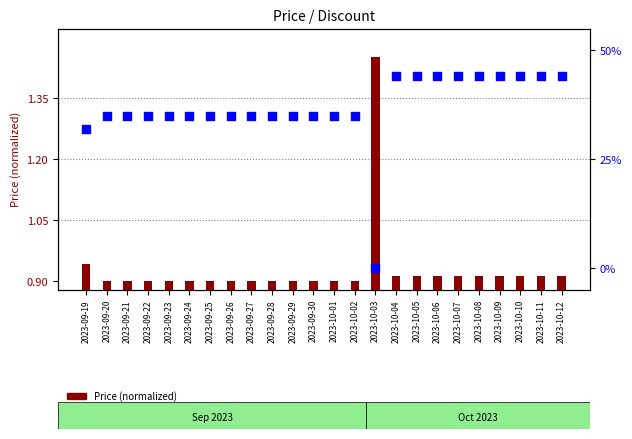

Which series reaches the minimum Y coordinate?

Discount